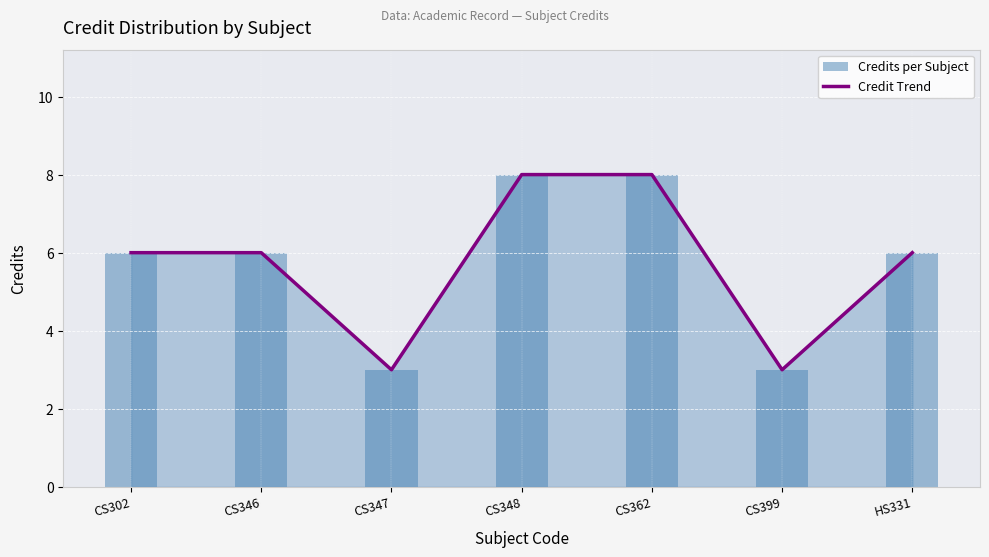

What is the value of the 6th bar from the left?

3